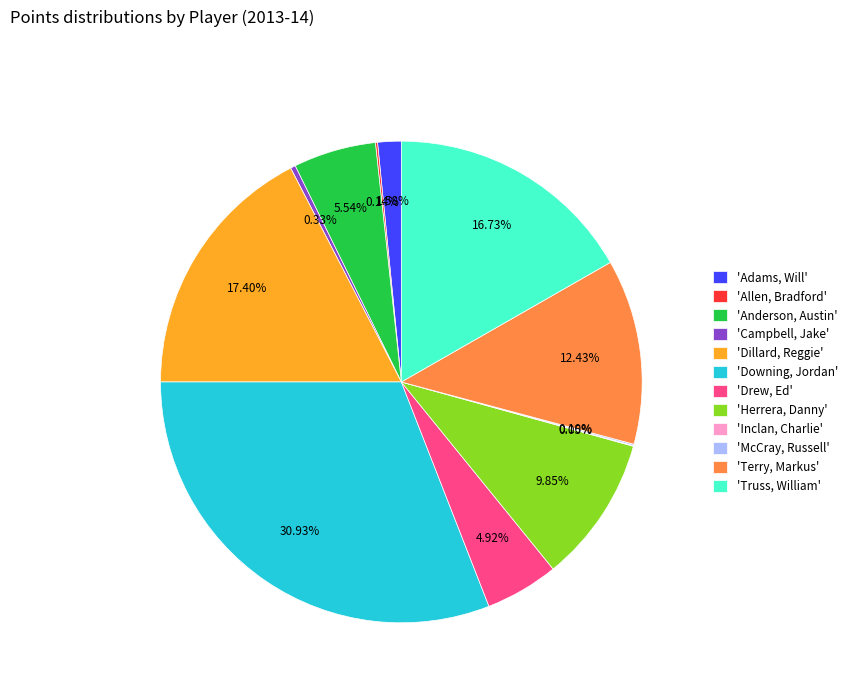

Which category has the biggest portion of the pie?

'Downing, Jordan'